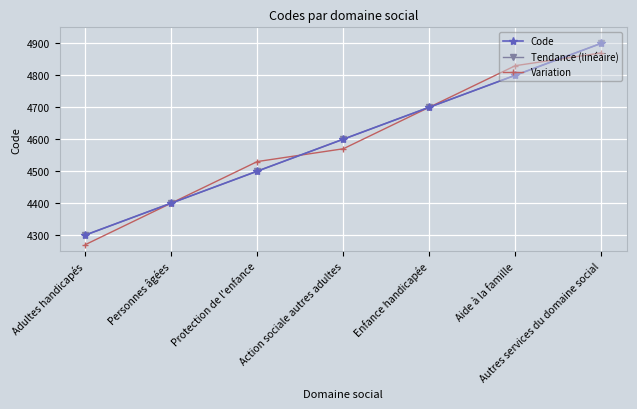

What is the difference between the second highest and minimum values in the Code series?

500.0